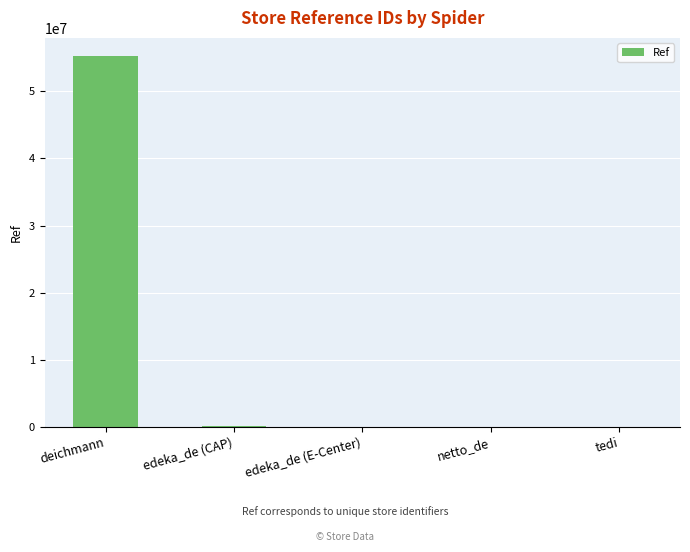

What is the sum of all values?

55321213